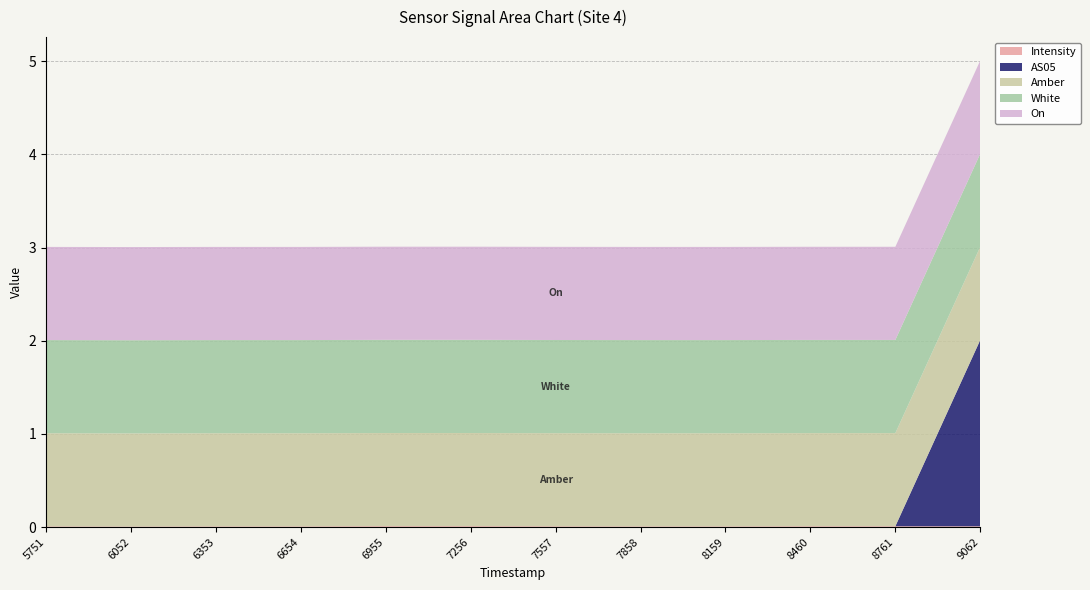

Reading left to right, extract all data points from this chart.

Intensity: 1690185751=0.0	1690186052=0.0	1690186353=0.0	1690186654=0.0	1690186955=0.0	1690187256=0.0	1690187557=0.0	1690187858=0.0	1690188159=0.0	1690188460=0.0	1690188761=0.0	1690189062=0.0
AS05: 1690185751=0.0	1690186052=0.0	1690186353=0.0	1690186654=0.0	1690186955=0.0	1690187256=0.0	1690187557=0.0	1690187858=0.0	1690188159=0.0	1690188460=0.0	1690188761=0.0	1690189062=2.0
Amber: 1690185751=1.0	1690186052=1.0	1690186353=1.0	1690186654=1.0	1690186955=1.0	1690187256=1.0	1690187557=1.0	1690187858=1.0	1690188159=1.0	1690188460=1.0	1690188761=1.0	1690189062=1.0
White: 1690185751=1.0	1690186052=1.0	1690186353=1.0	1690186654=1.0	1690186955=1.0	1690187256=1.0	1690187557=1.0	1690187858=1.0	1690188159=1.0	1690188460=1.0	1690188761=1.0	1690189062=1.0
On: 1690185751=1.0	1690186052=1.0	1690186353=1.0	1690186654=1.0	1690186955=1.0	1690187256=1.0	1690187557=1.0	1690187858=1.0	1690188159=1.0	1690188460=1.0	1690188761=1.0	1690189062=1.0